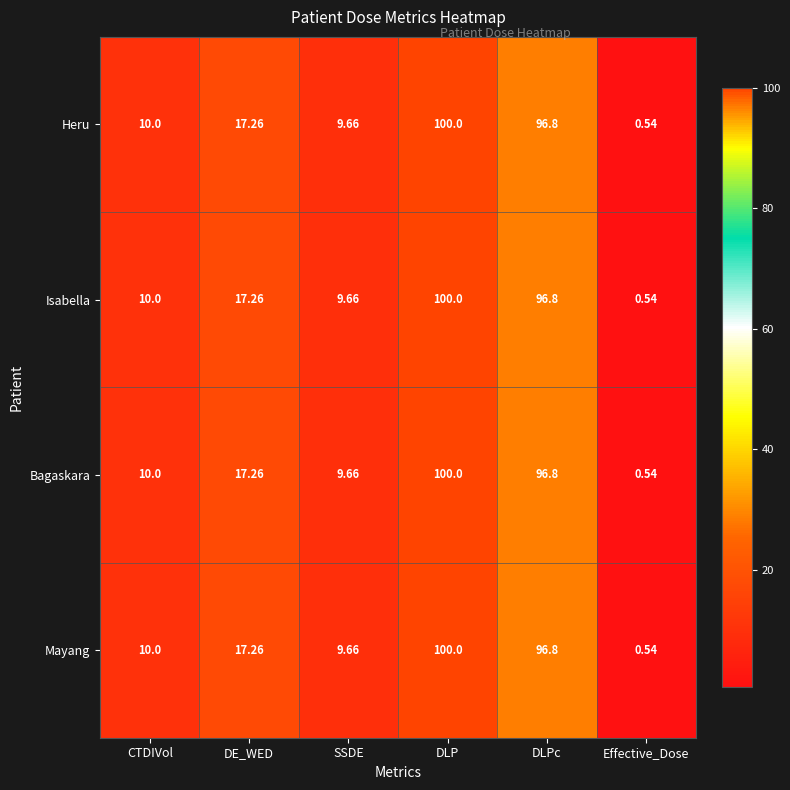

Where does the Mayang series first go above 17?

DE_WED